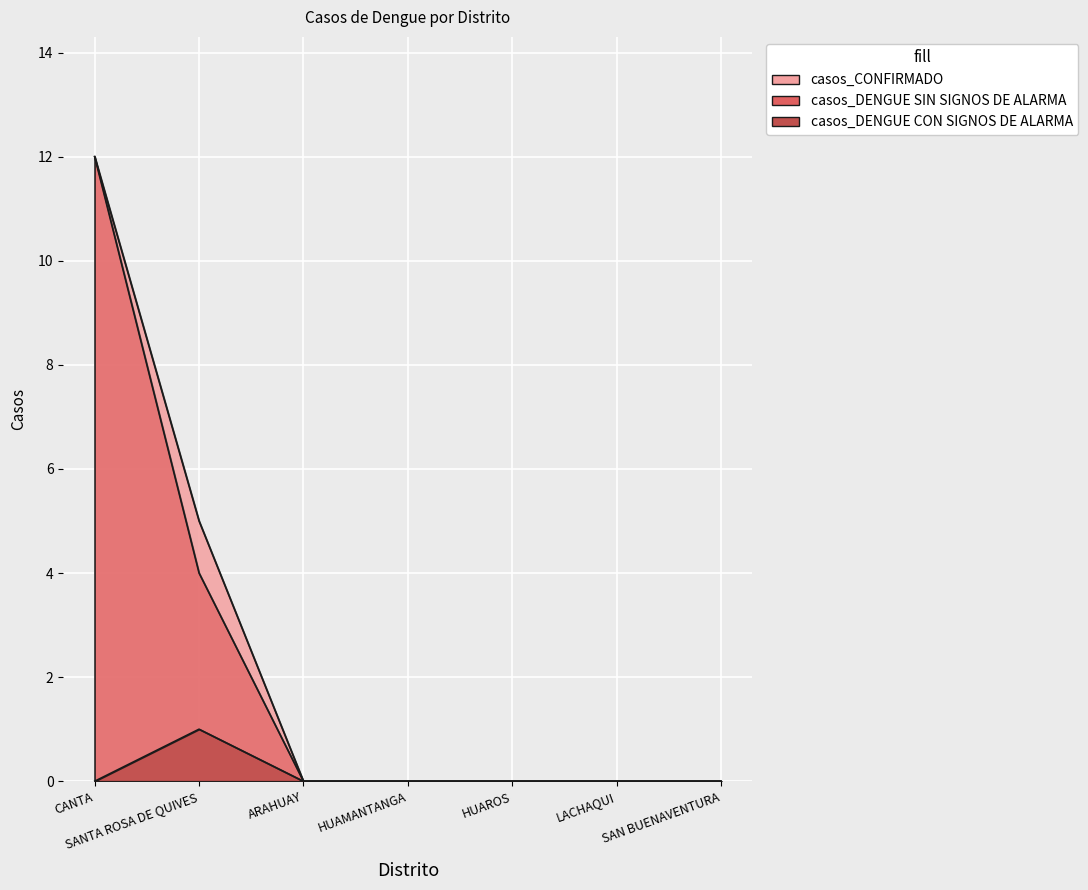

Reading right to left, extract all data points from this chart.

casos_CONFIRMADO: 0	0	0	0	0	5	12
casos_DENGUE CON SIGNOS DE ALARMA: 0	0	0	0	0	1	0
casos_DENGUE SIN SIGNOS DE ALARMA: 0	0	0	0	0	4	12